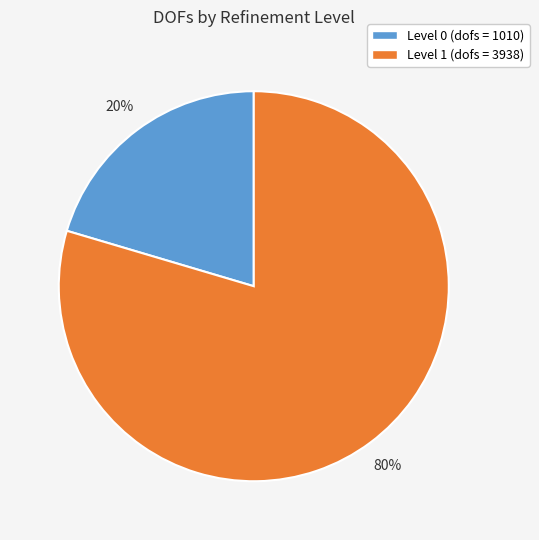

To the nearest percent, what is the average slice percentage?

50%